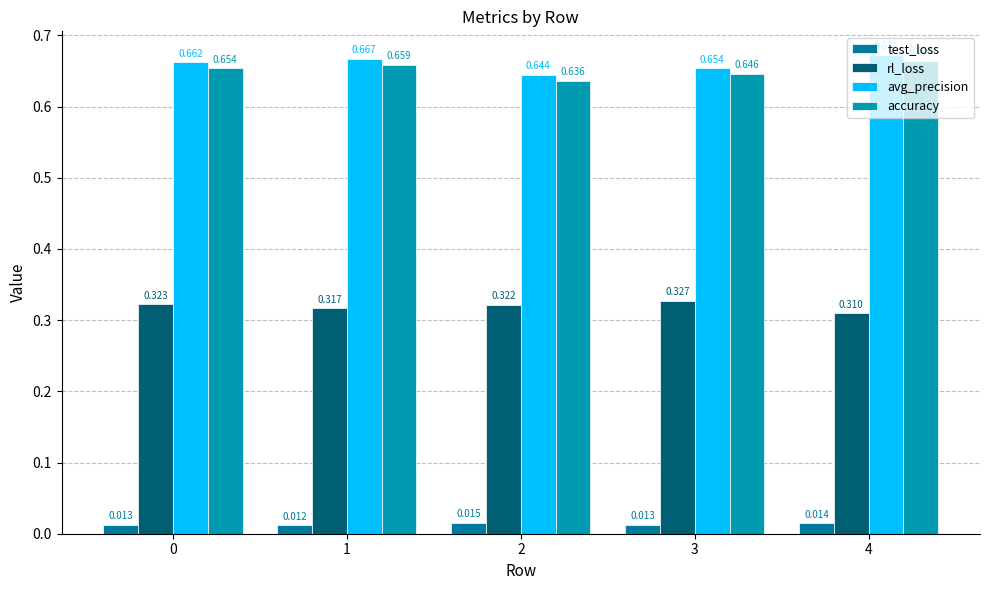

What is the sum of the rl_loss values at 3 and 2?

0.6